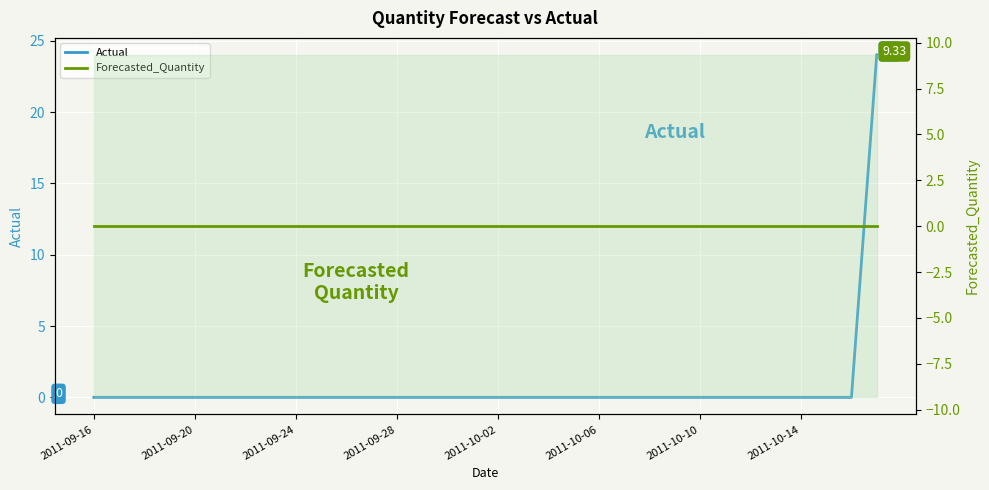

Is it true that Actual equals 15 at 9?

False